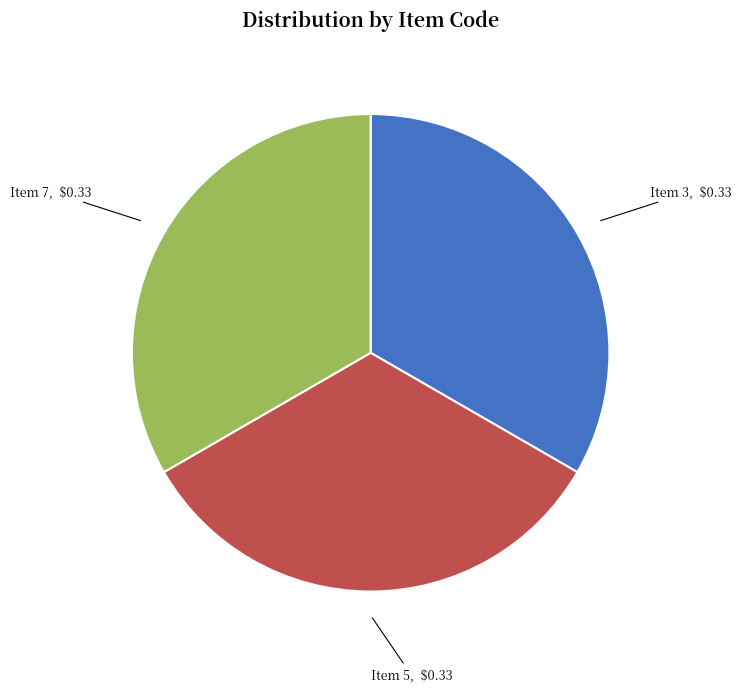

Is it true that Item 5, $0.33 is 33% of the pie?

True